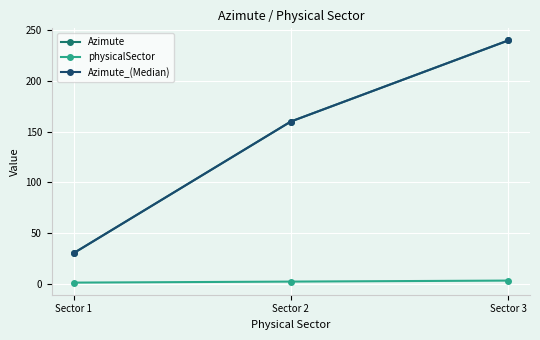

Which category has the lowest value in the Azimute_(Median) series?

Sector 1